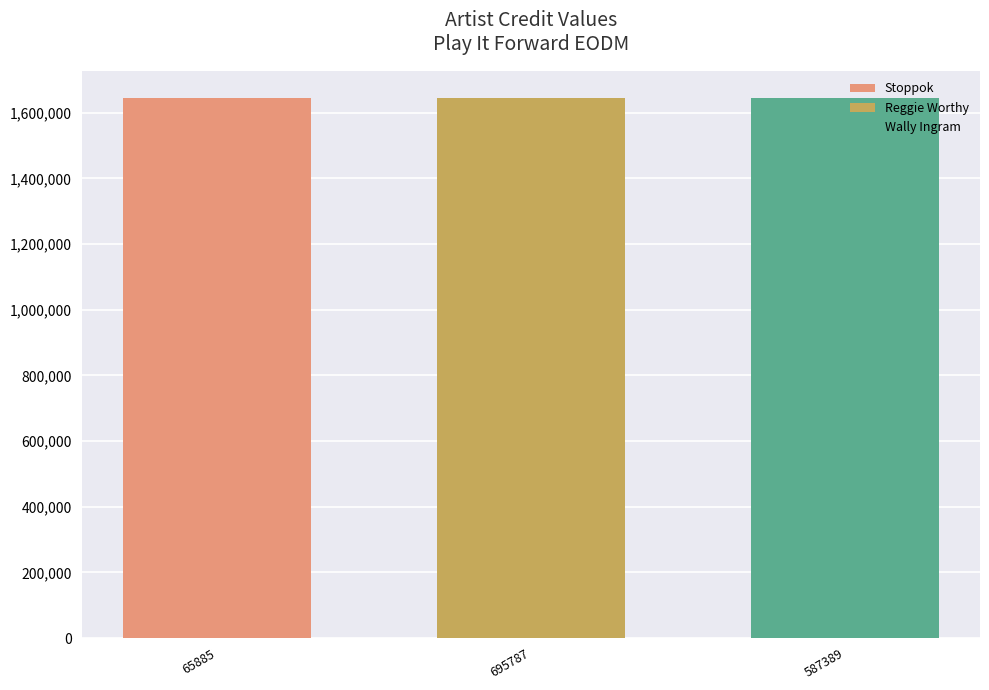

How many groups of bars are there?

3